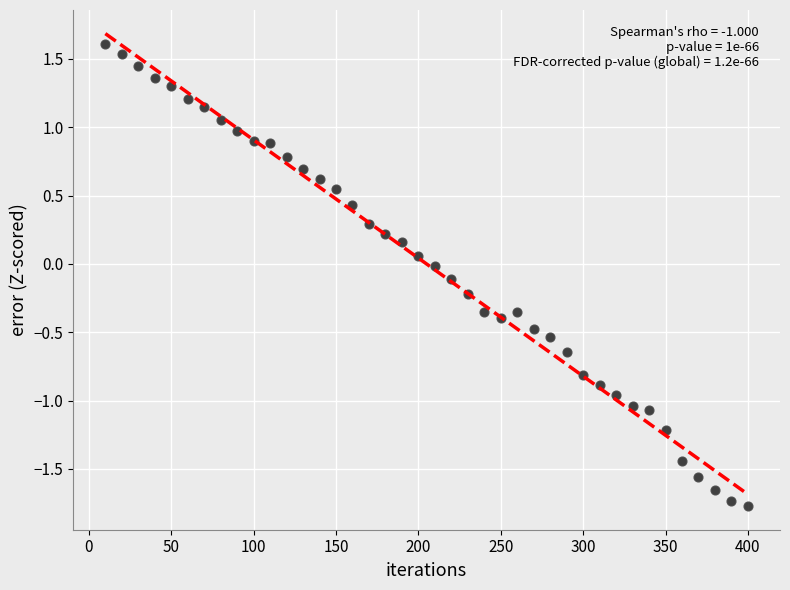

What is the range of X values (max minus min)?

390.0